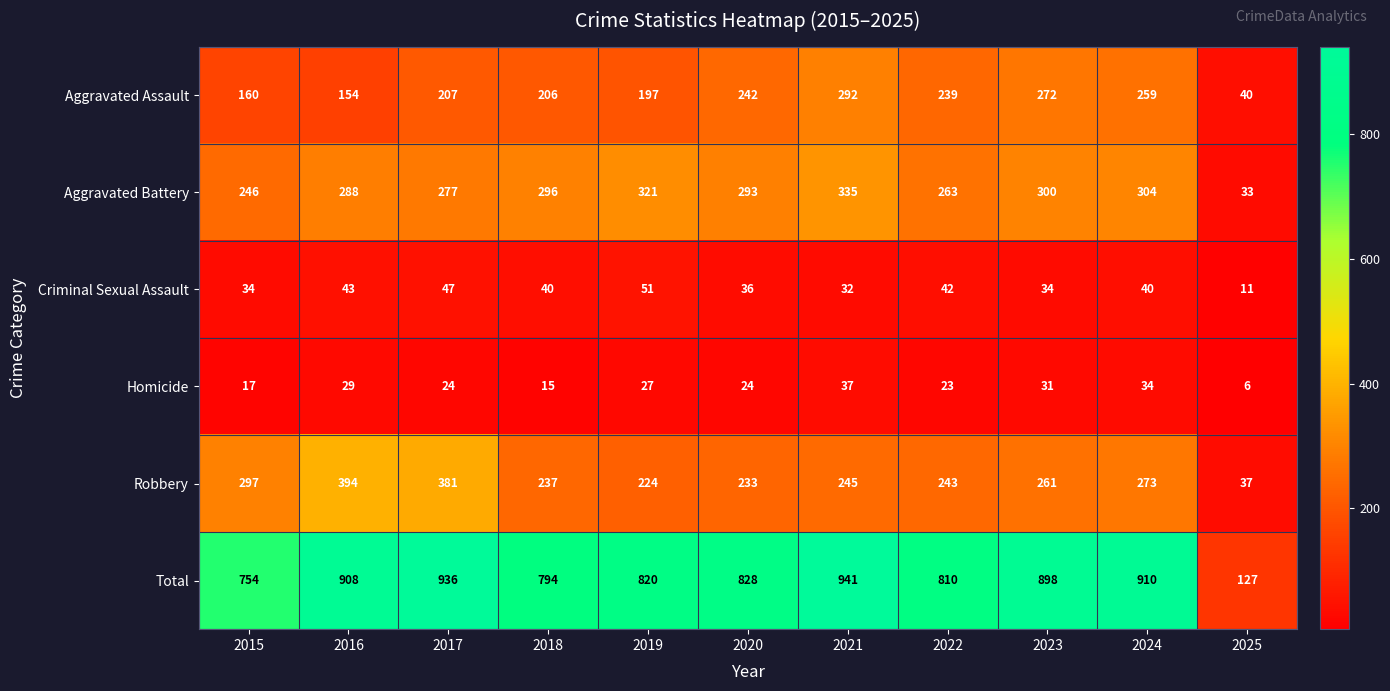

At which category is the sum across all series the highest?

2021